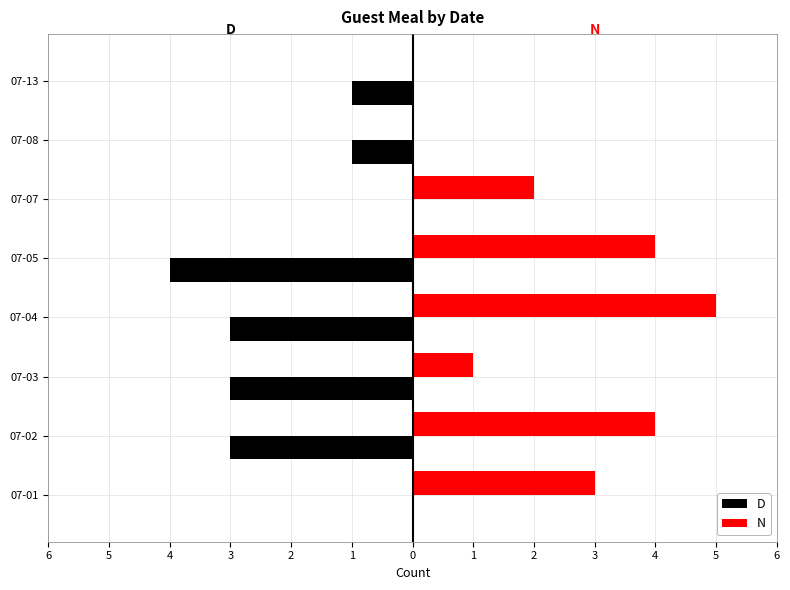

What is the value of the N bar at the 2nd from the left?

4